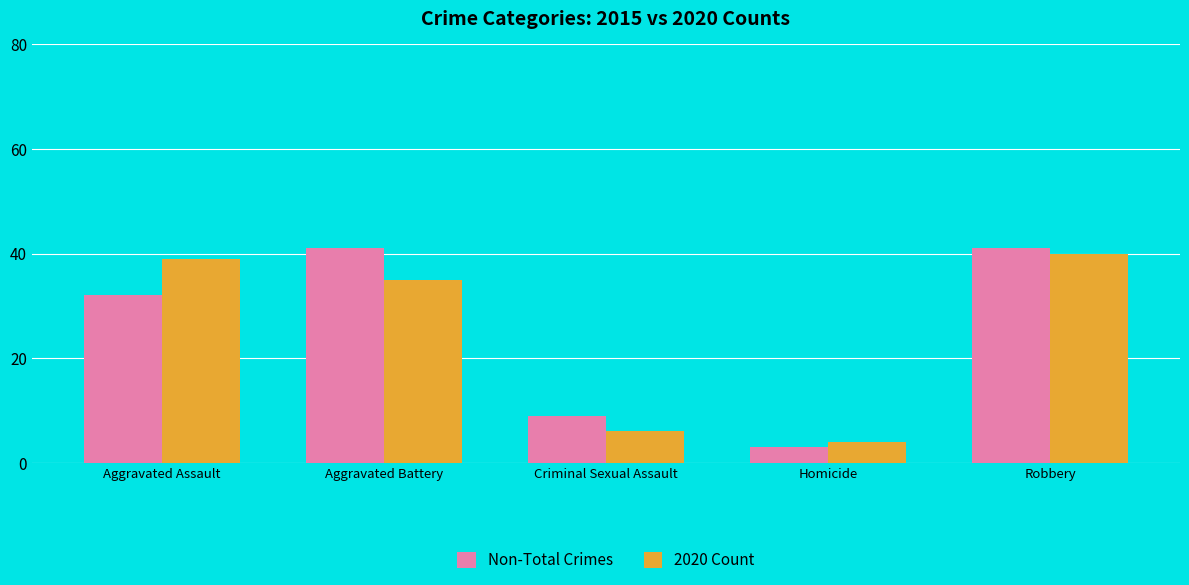

How many bars are there in total?

10